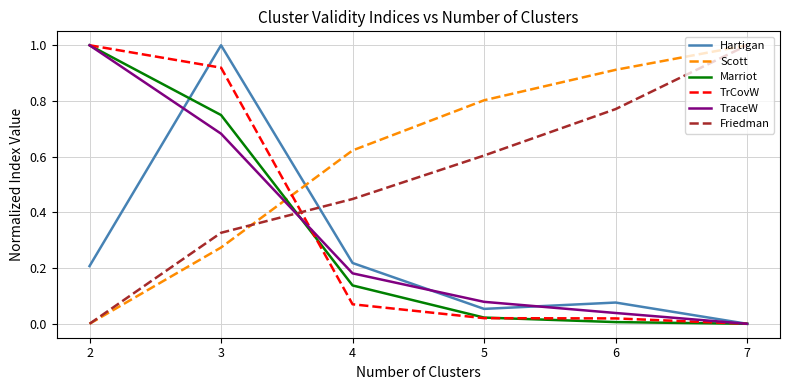

Between 2 and 4, which series saw the biggest shift?

TrCovW